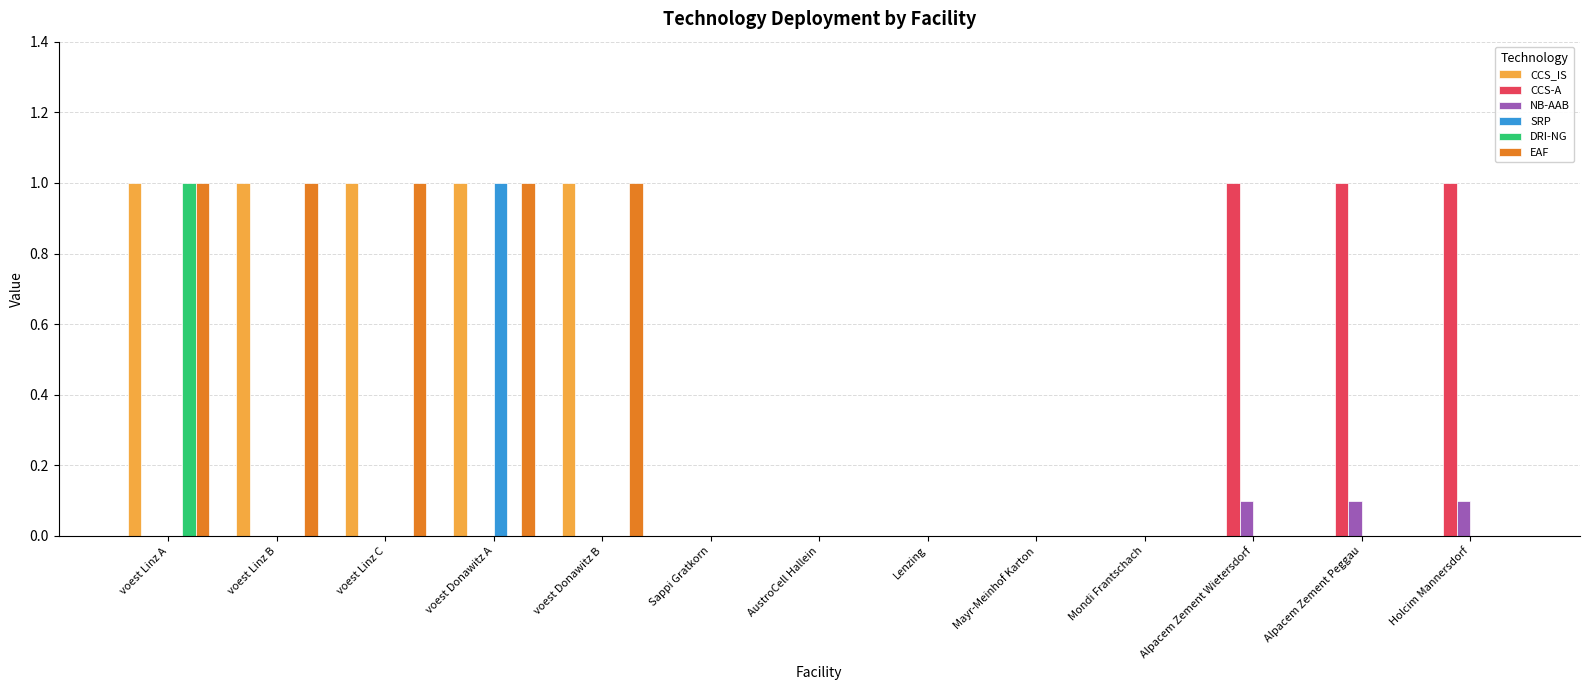

How many series are shown in this chart?

6